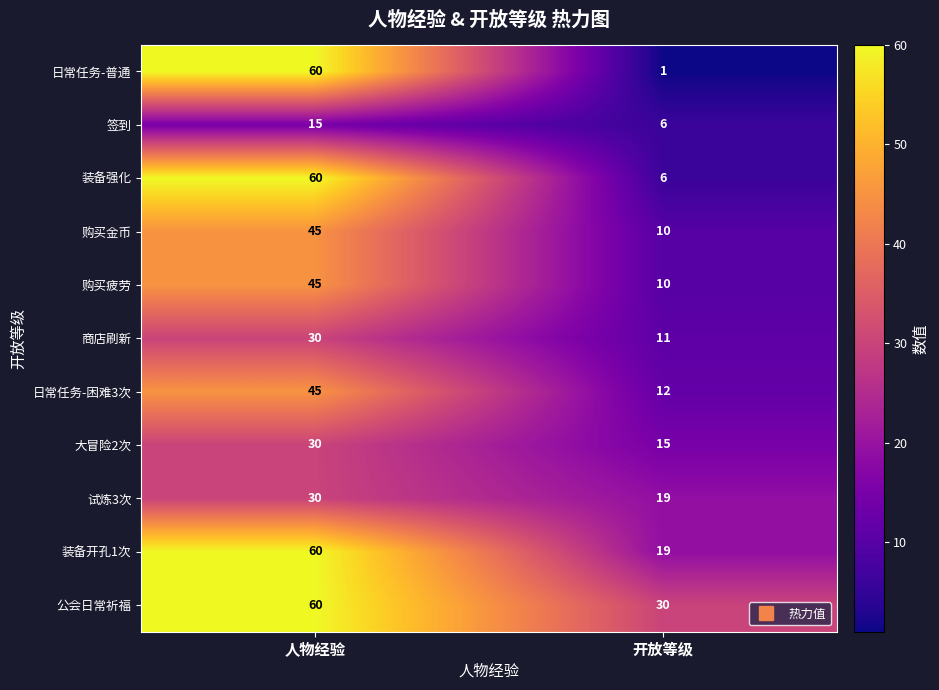

Where is 签到 nearest to the value 10?

开放等级